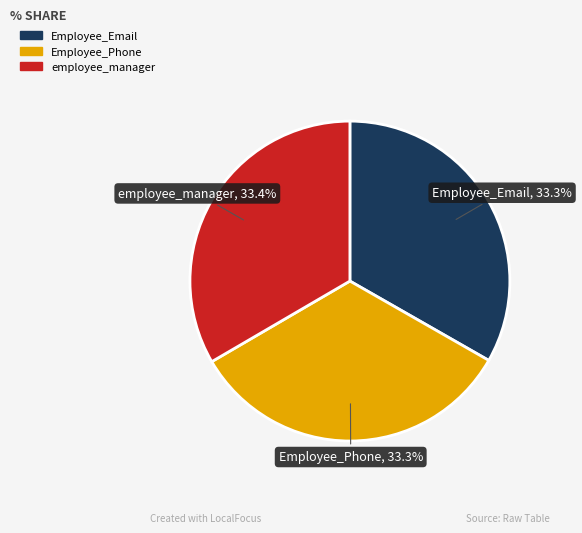

What percentage do employee_manager and Employee_Phone together represent?

66.7%